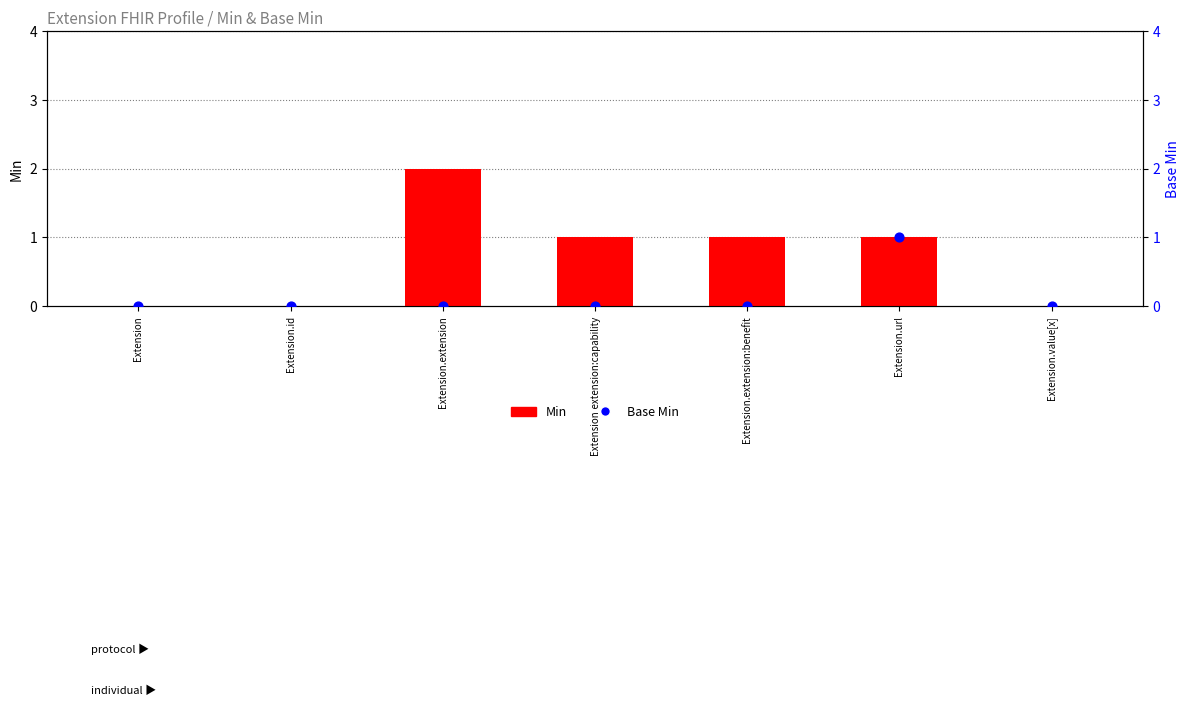

Which series contains the highest Y value?

Min